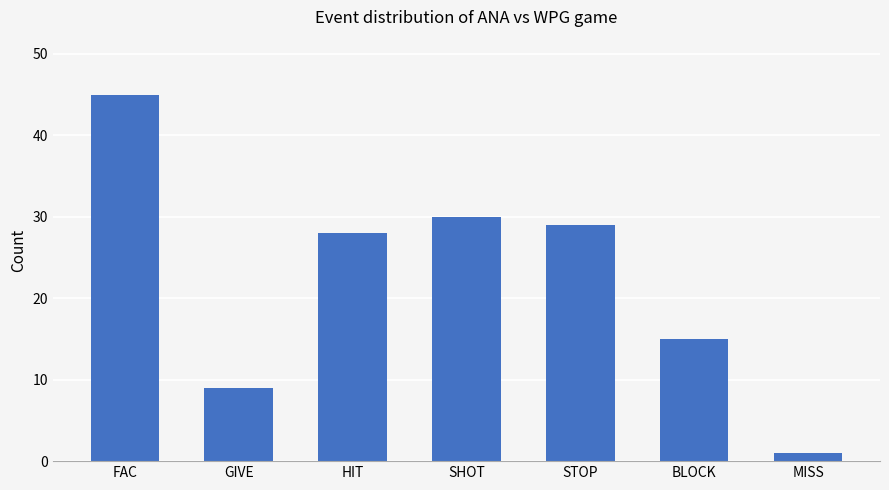

True or false: the data shows 13 at GIVE.

False